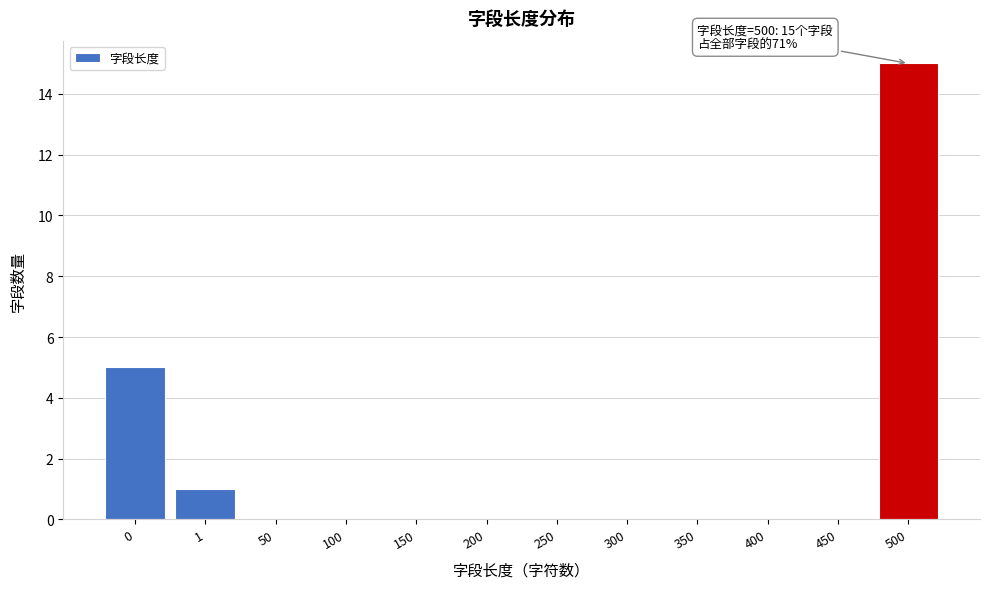

Reading left to right, what are all the values shown in this chart?

0=5	1=1	50=0	100=0	150=0	200=0	250=0	300=0	350=0	400=0	450=0	500=15